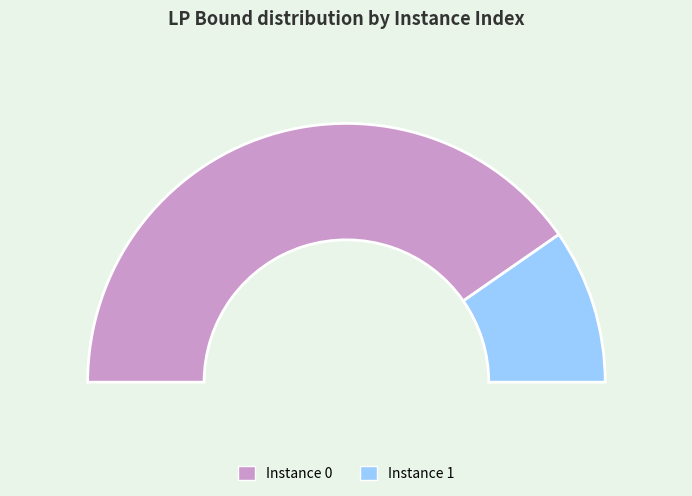

To the nearest percent, what is the difference between the 0 and 1 slice percentages?

61%